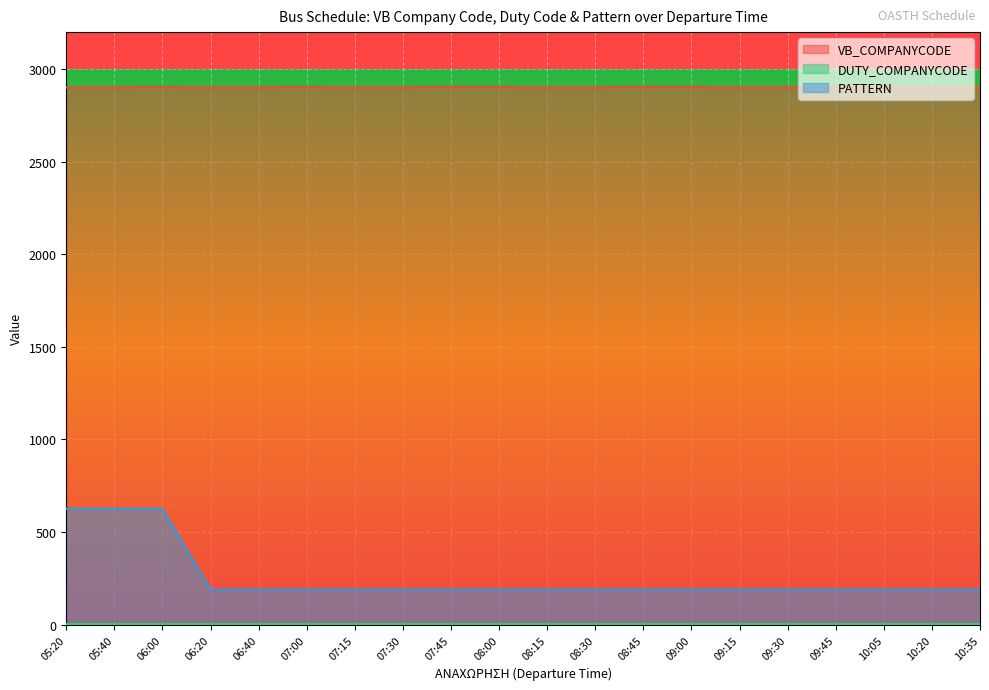

True or false: VB_COMPANYCODE and PATTERN cross at least once.

False